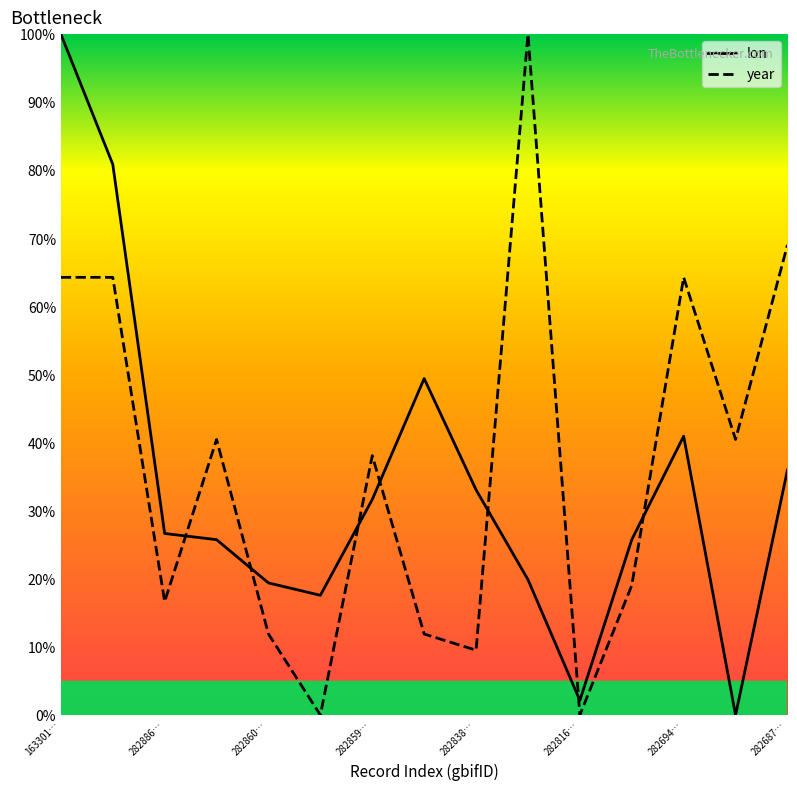

Where is the first local minimum for year?

282886…